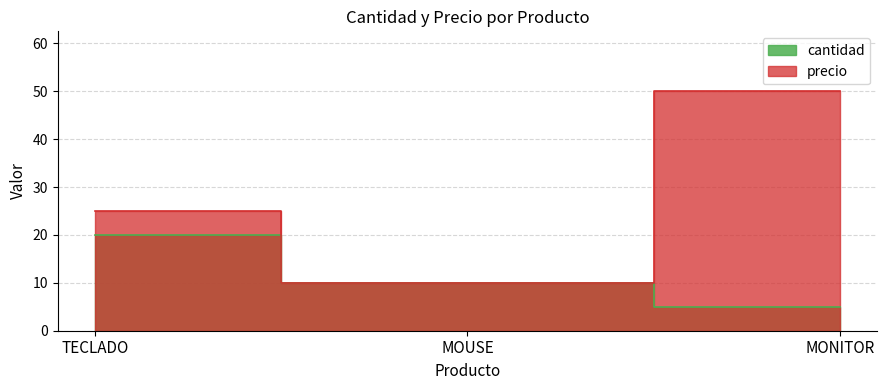

Which category has the highest value in the precio series?

MONITOR